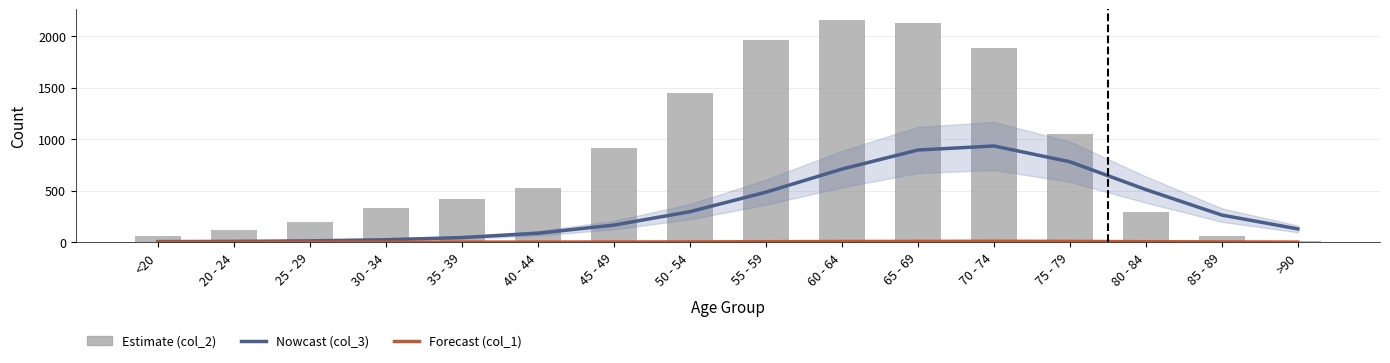

What is the label of the 13th bar from the left?

75 - 79